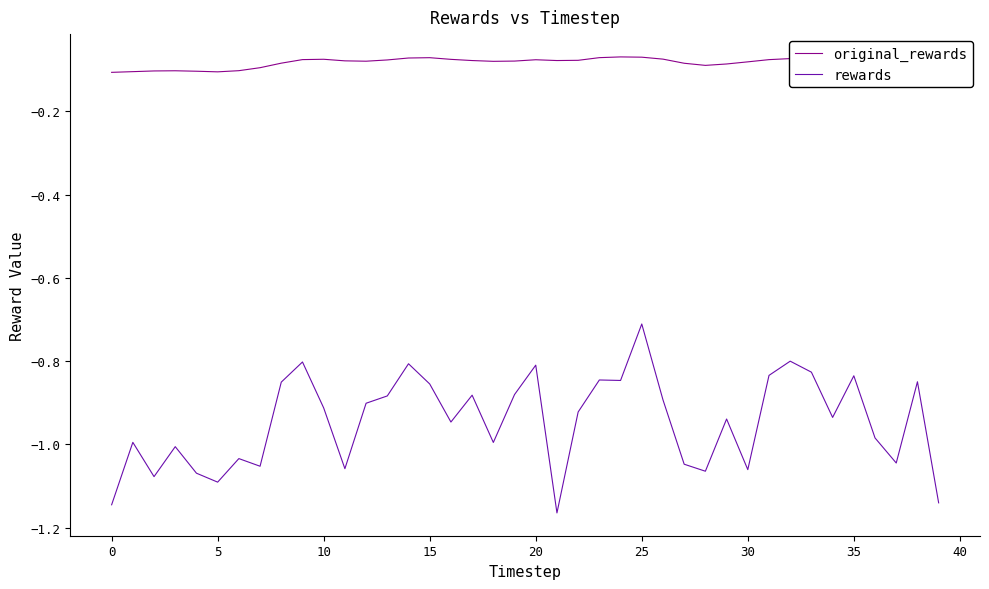

True or false: rewards and original_rewards intersect in this chart.

False